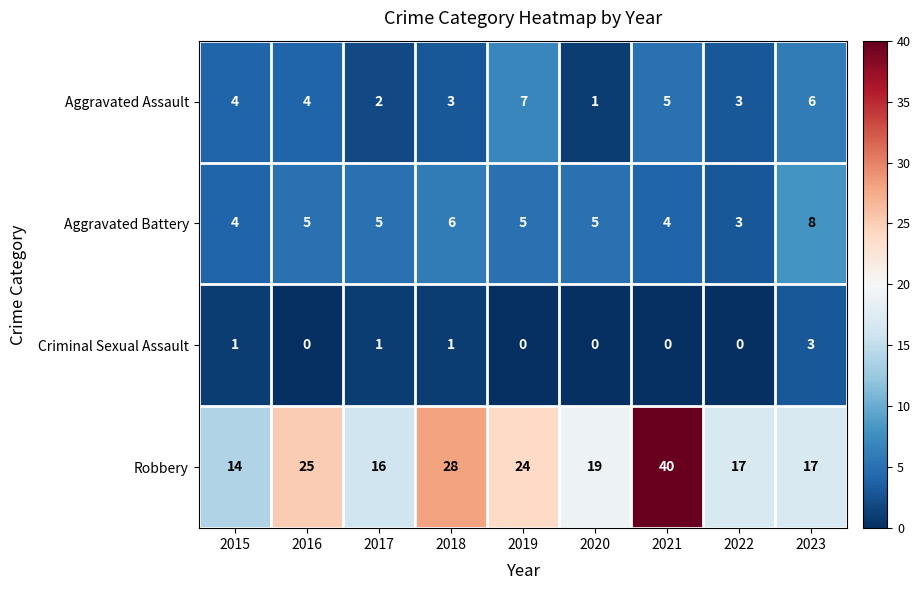

Which series has the largest range (max minus min)?

Robbery